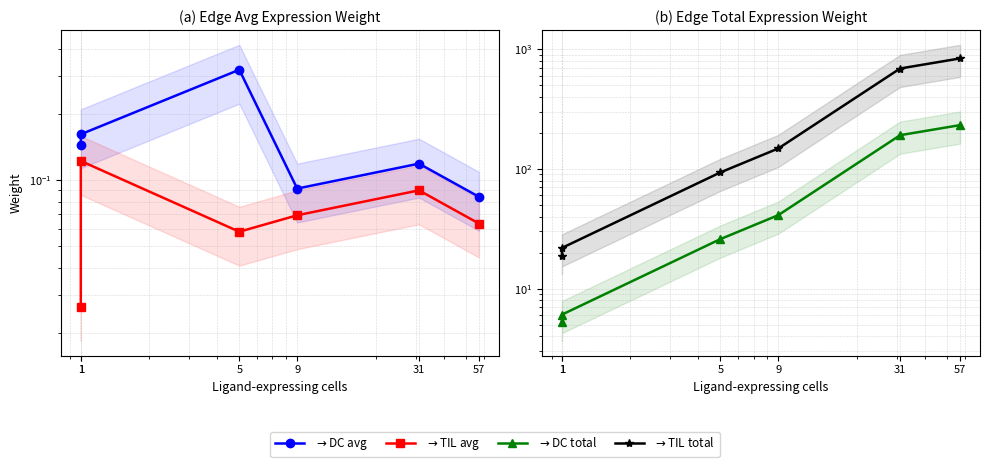

Where is the first local maximum for $\to$TIL avg?

1